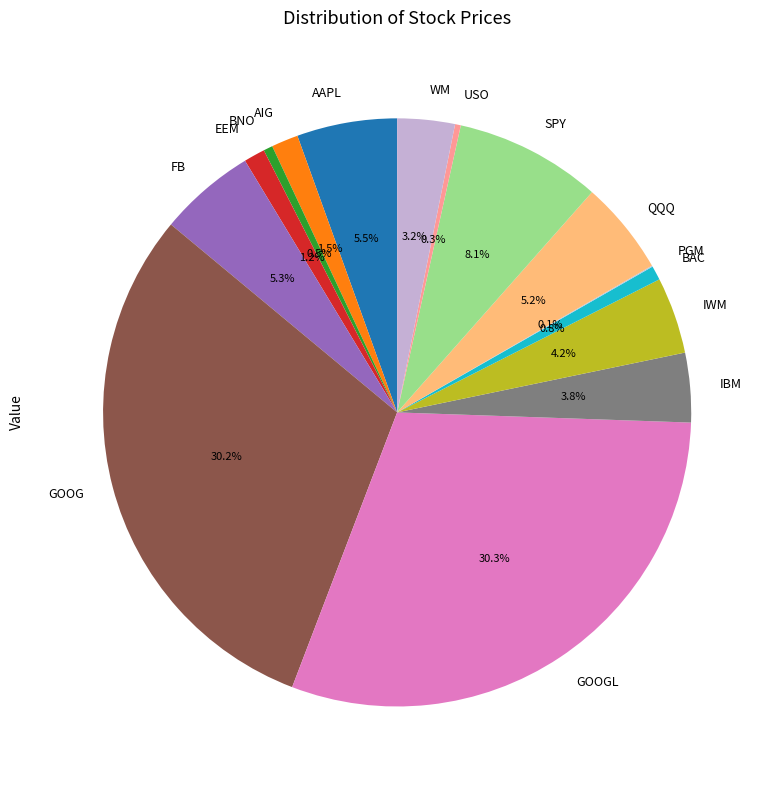

To the nearest percent, what is the difference between the FB and BNO slice percentages?

5%